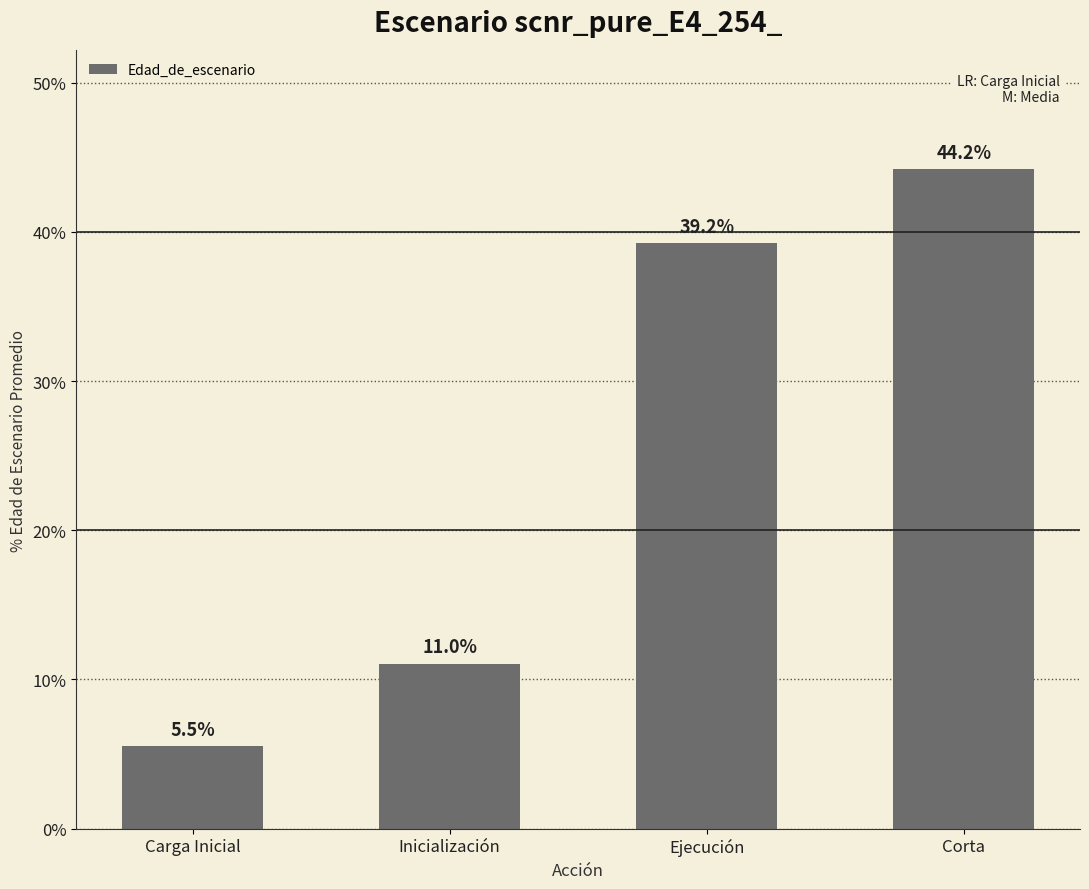

Are the bars grouped side by side (vs. stacked)?

No